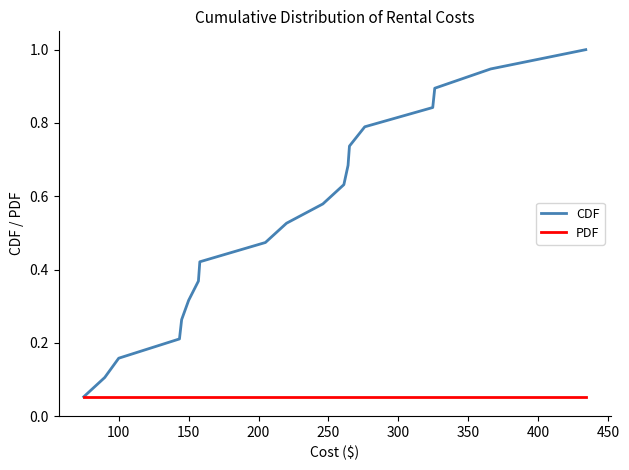

True or false: CDF has more than 0 points higher than both neighbors.

False